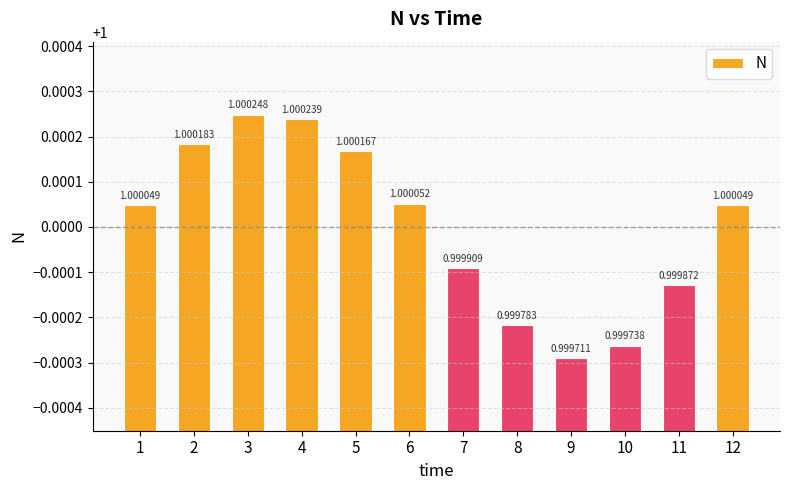

The value at 1 is 1.0. True or false?

True